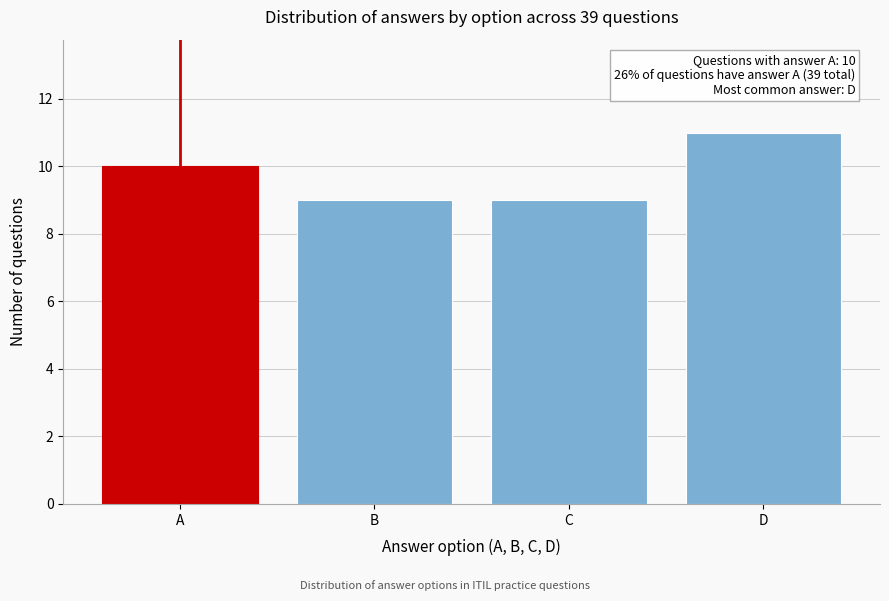

Reading right to left, transcribe all the data shown in this chart.

11	9	9	10